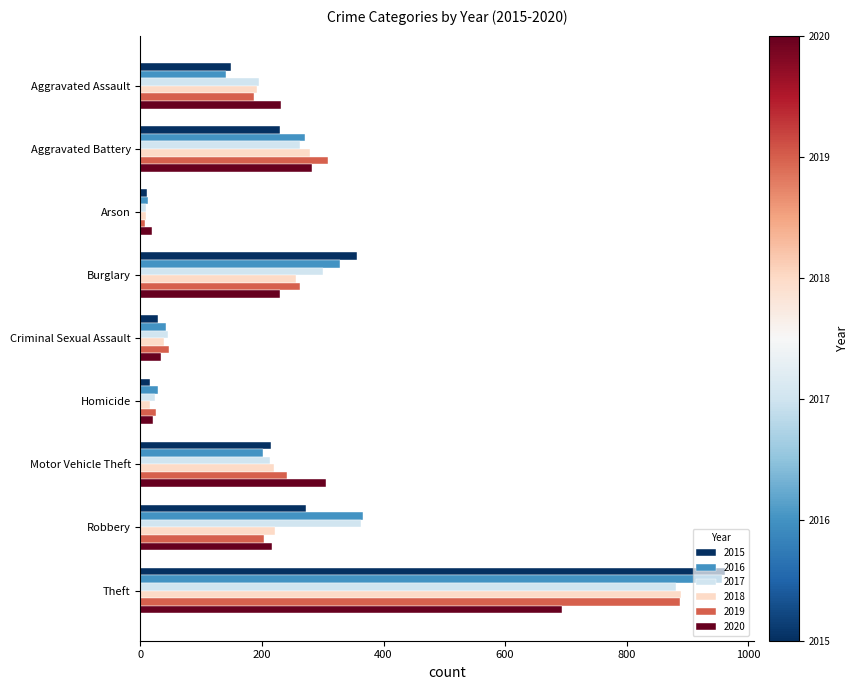

What is the total value across all series at Criminal Sexual Assault?

235